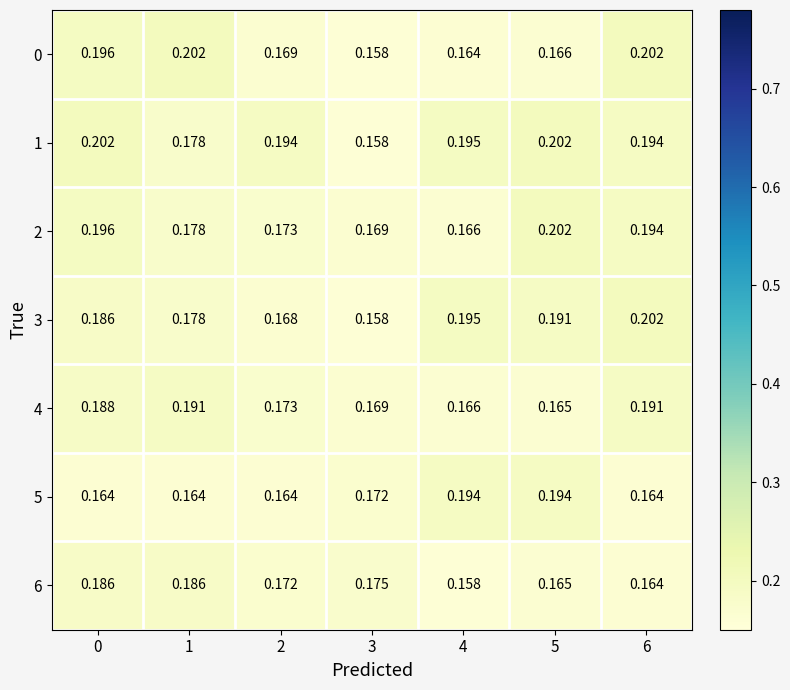

Is the value of 4 at 0 greater than the value of 2 at 3?

Yes